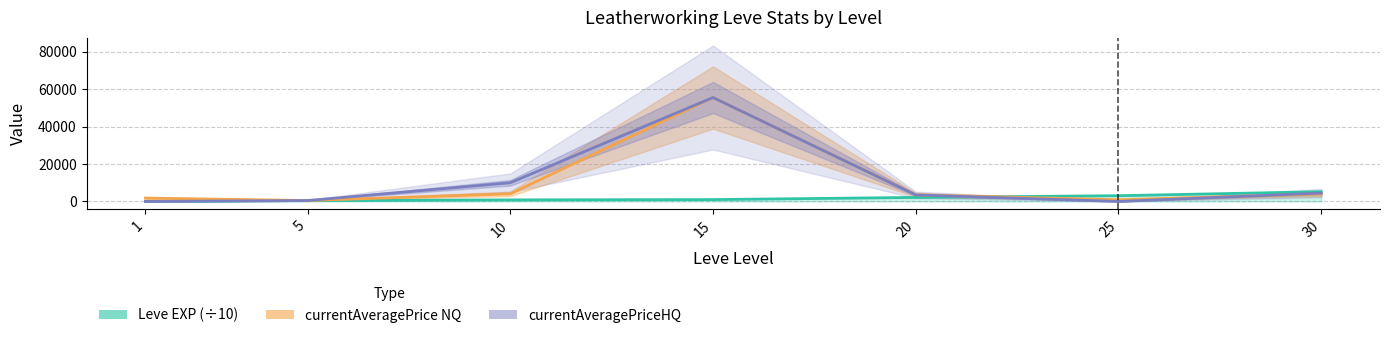

How many data points does each series have?

7